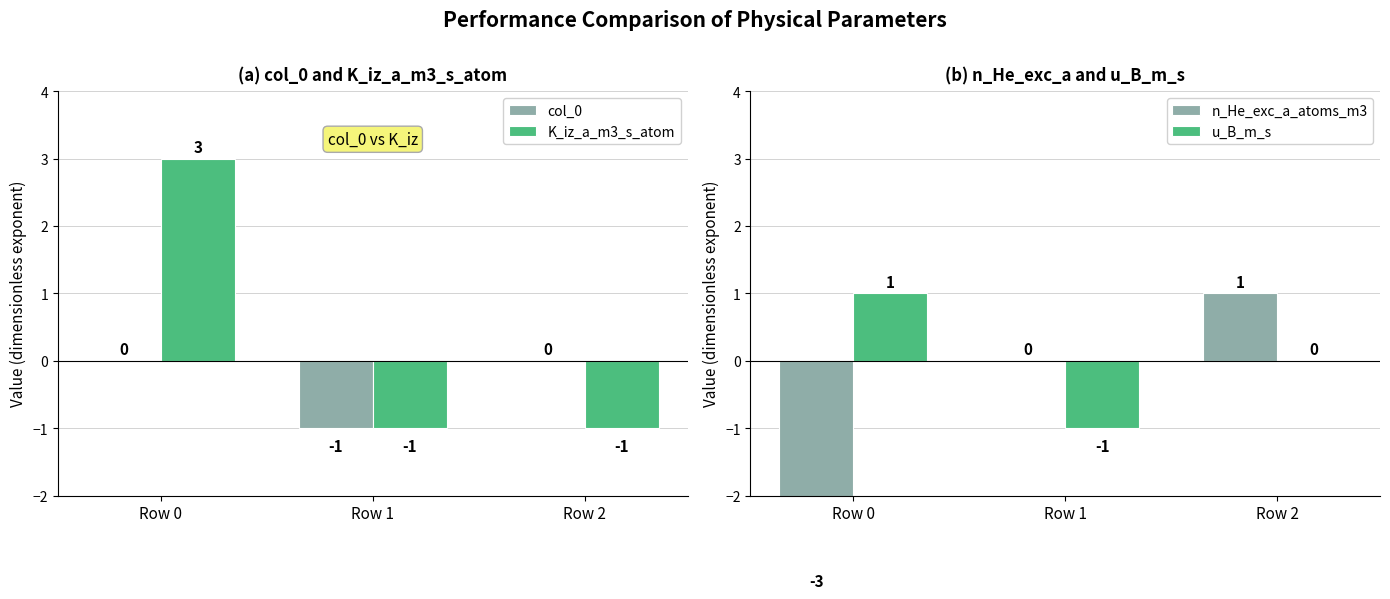

What is the value of the K_iz_a_m3_s_atom bar at the 3rd from the left?

-1